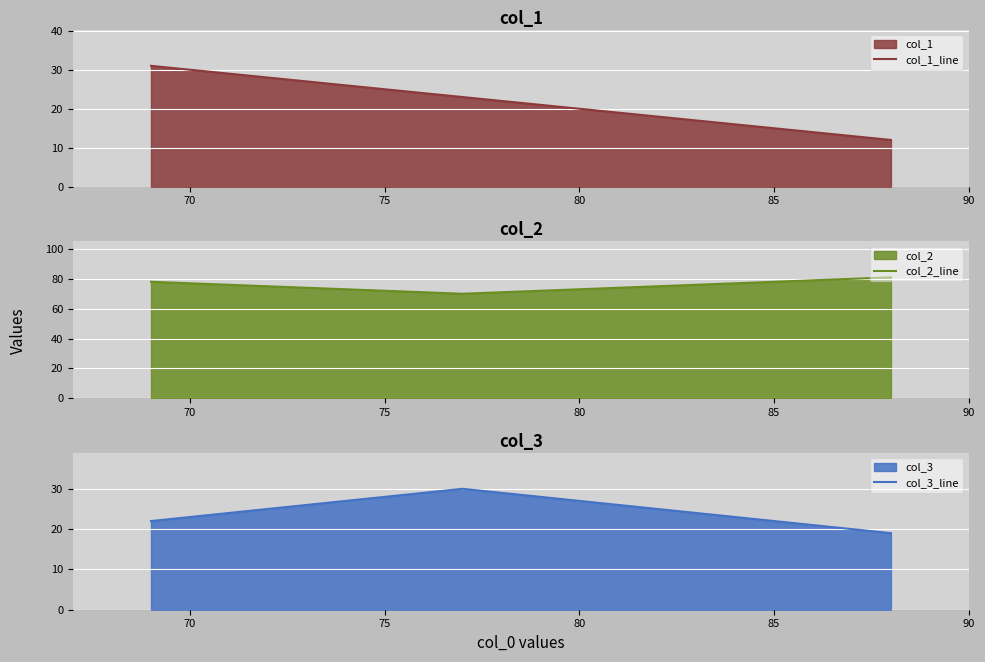

What is the minimum value shown in the chart?

12